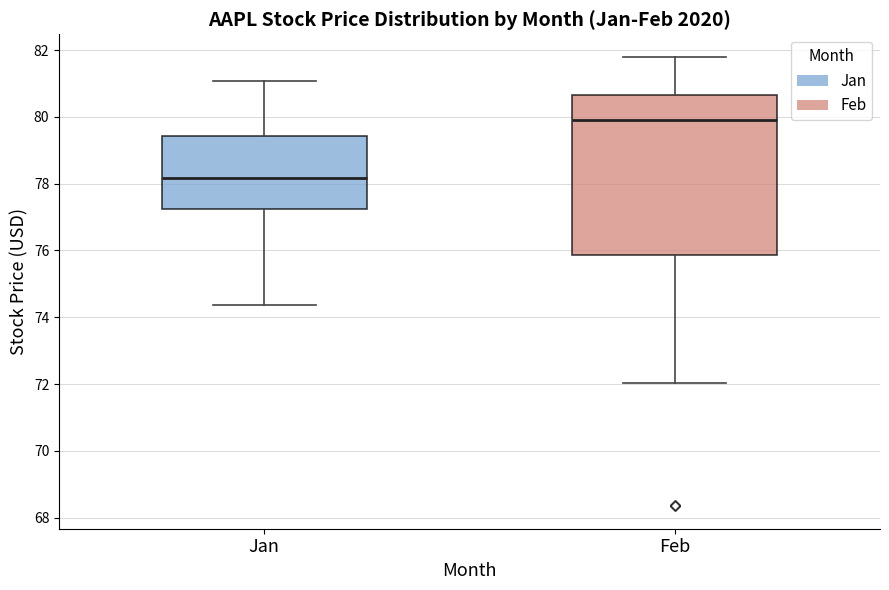

Reading left to right, read every box against the y-axis: the position of its median line, the range the box covers, and the ends of its whiskers. The values are not printed on the chart, so give them approximately, as read against the axis.

Jan: median 78.2, box 77.2 to 79.4, whiskers 74.4 to 81.0
Feb: median 80.0, box 75.8 to 80.6, whiskers 72.0 to 81.8